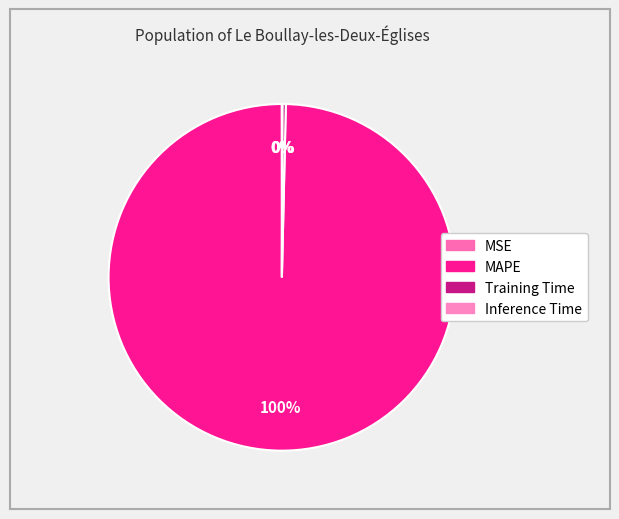

Combined, what portion of the pie is Inference Time and MAPE?

99.7%